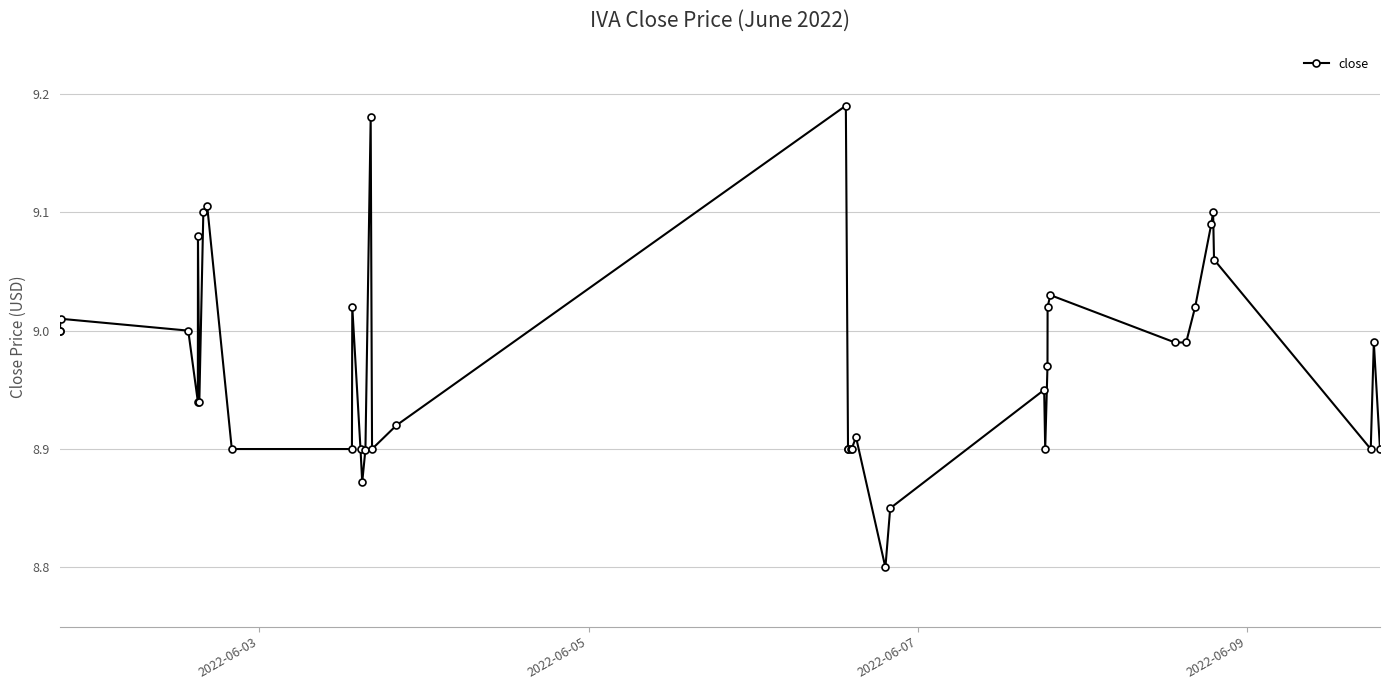

True or false: the data has more than 0 interior local peaks.

True